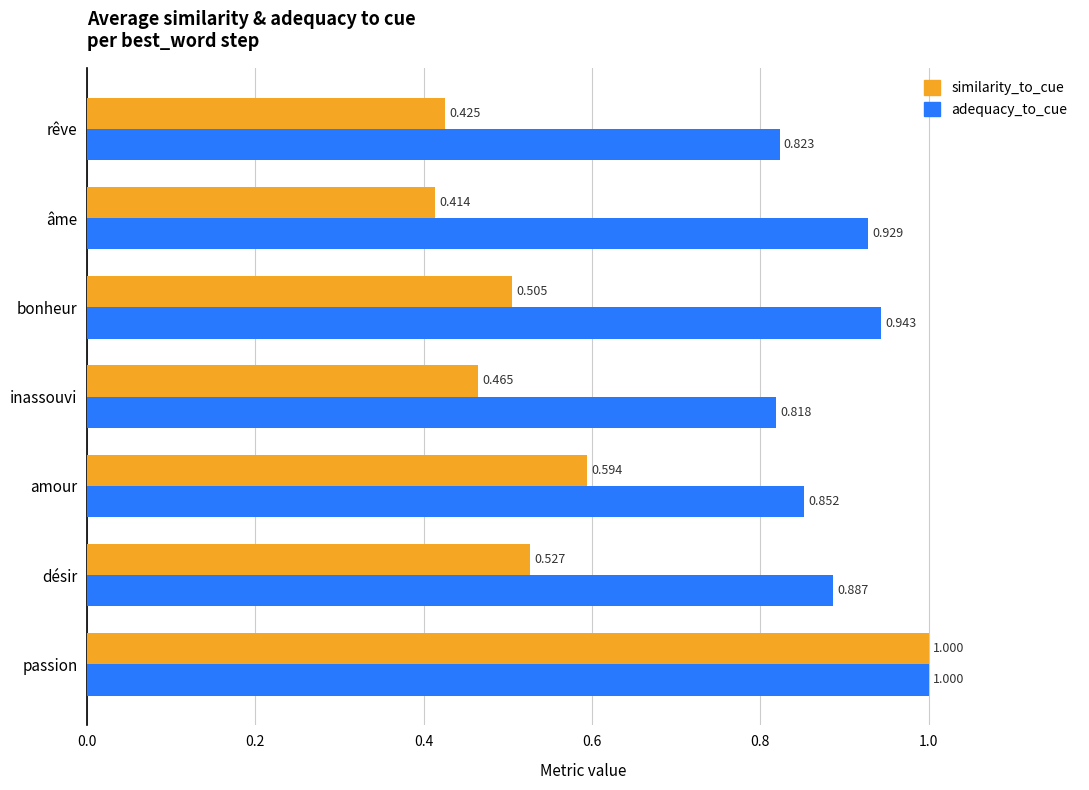

At which label does similarity_to_cue reach its minimum?

âme